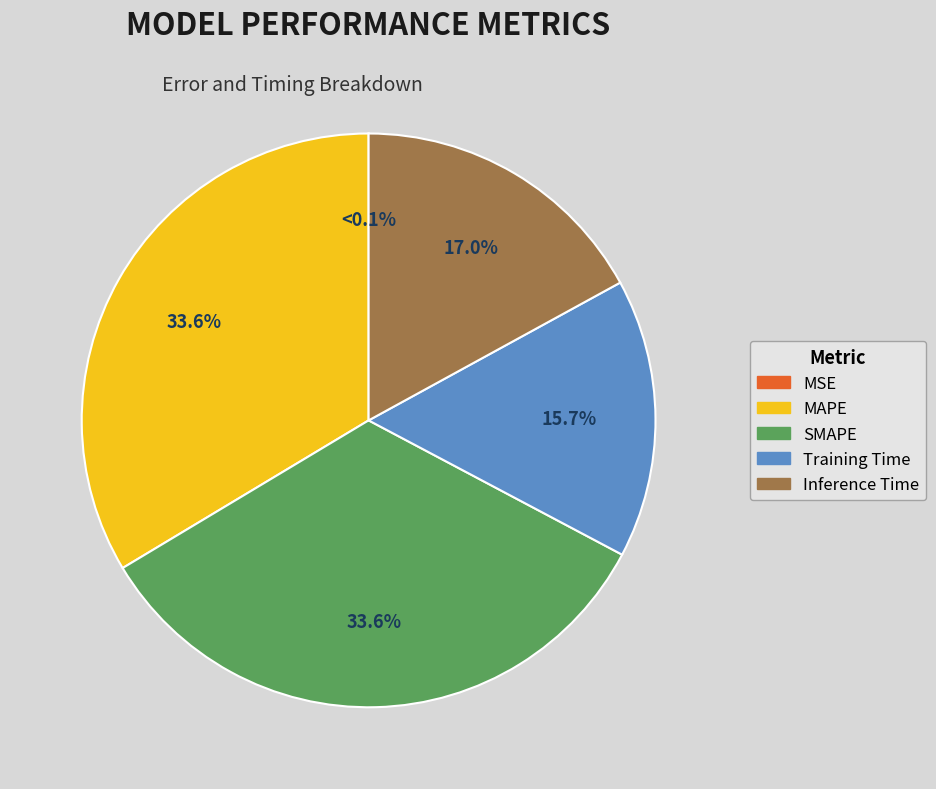

What is the change in value from MSE to MAPE?

+0.2